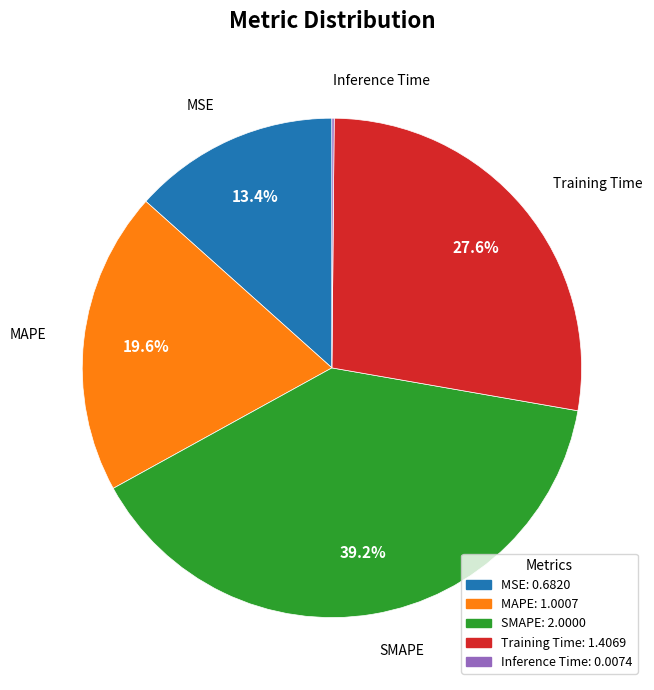

Is it true that SMAPE is 39% of the pie?

True